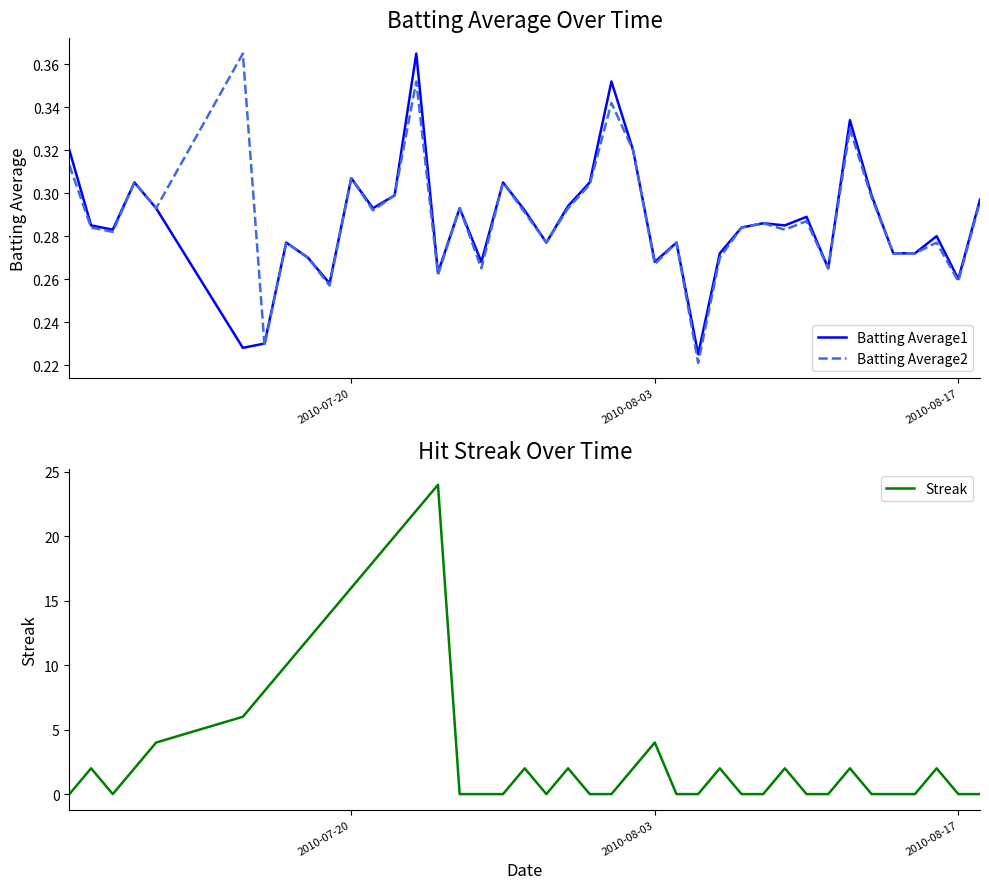

How many interior local valleys does the Batting Average2 series have?

13